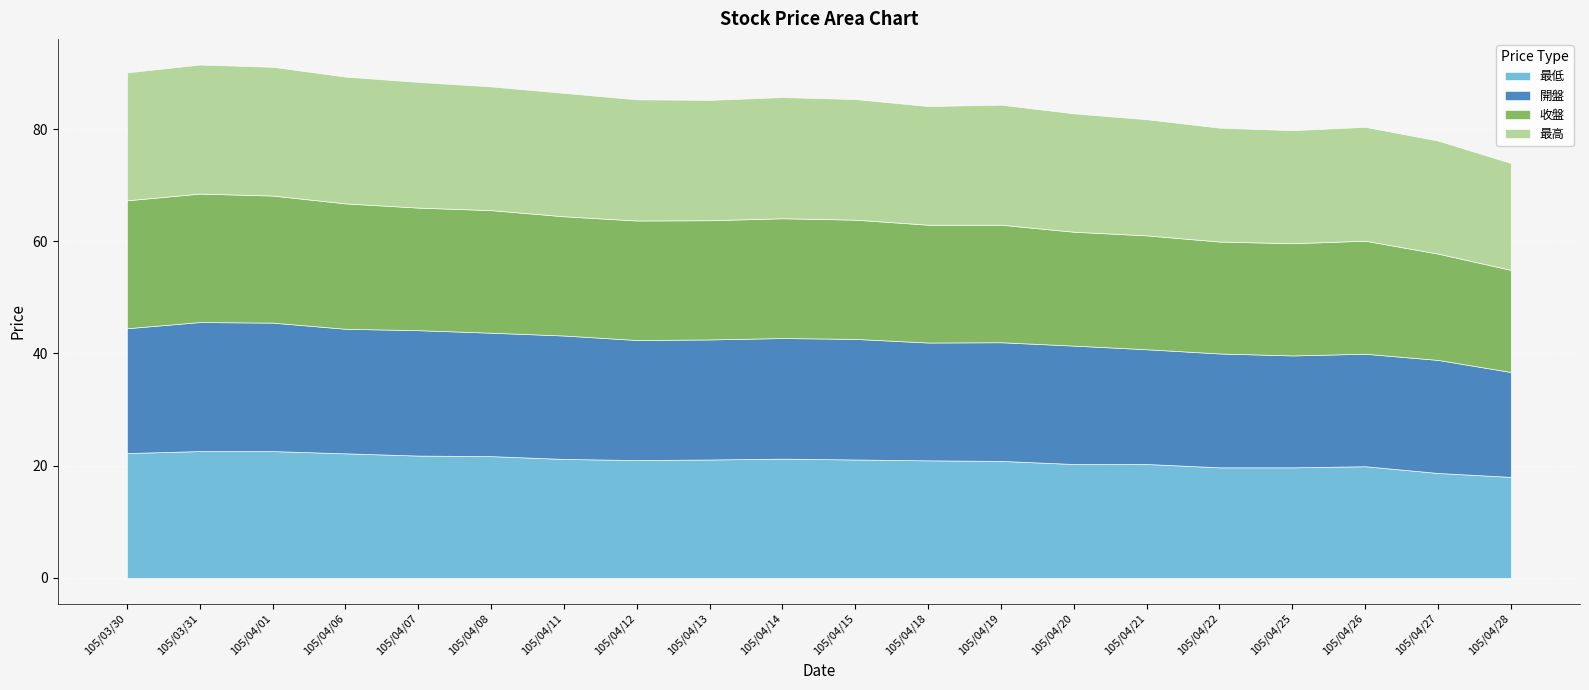

Rank the series at 105/04/14 from lowest to highest value.

最低, 收盤, 開盤, 最高